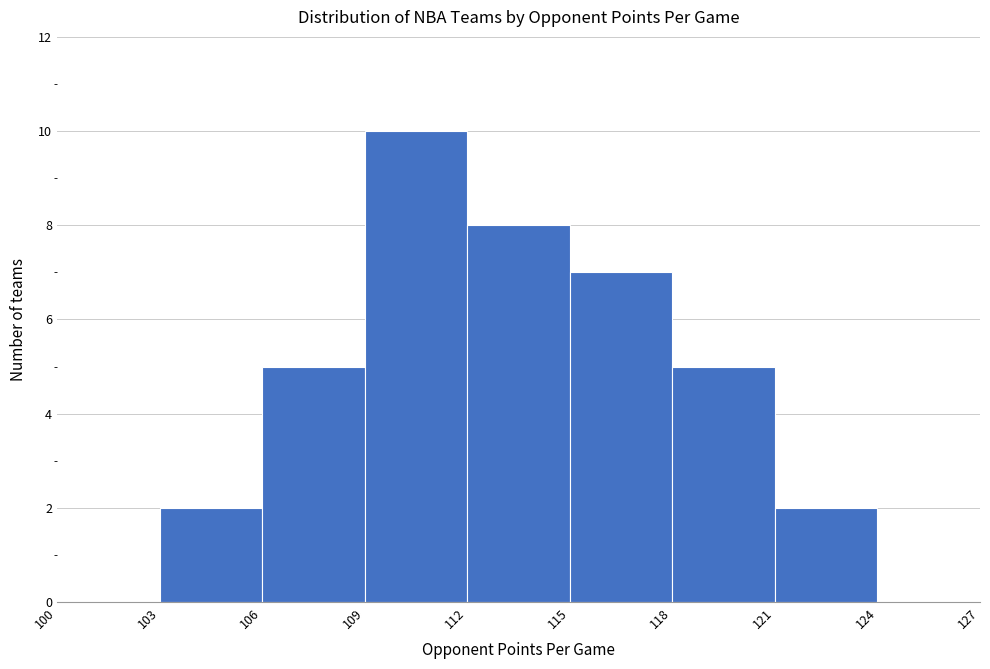

Over which range of the x-axis is the bar tallest?

109 to 112